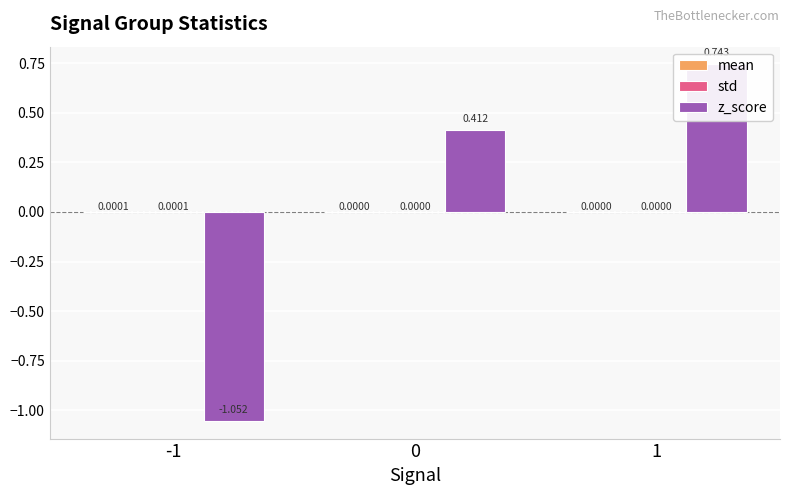

Reading left to right, list all the values displayed in this chart.

mean: -1=0.0	0=0.0	1=0.0
std: -1=0.0	0=0.0	1=0.0
z_score: -1=-1.1	0=0.4	1=0.7